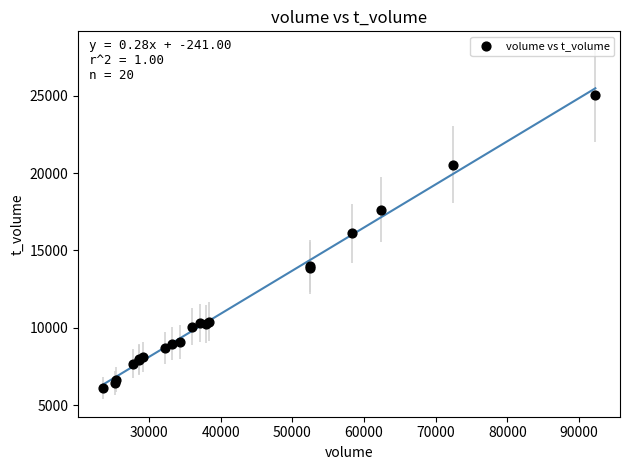

What Y value in the scatter plot is closest to 15568?

16095